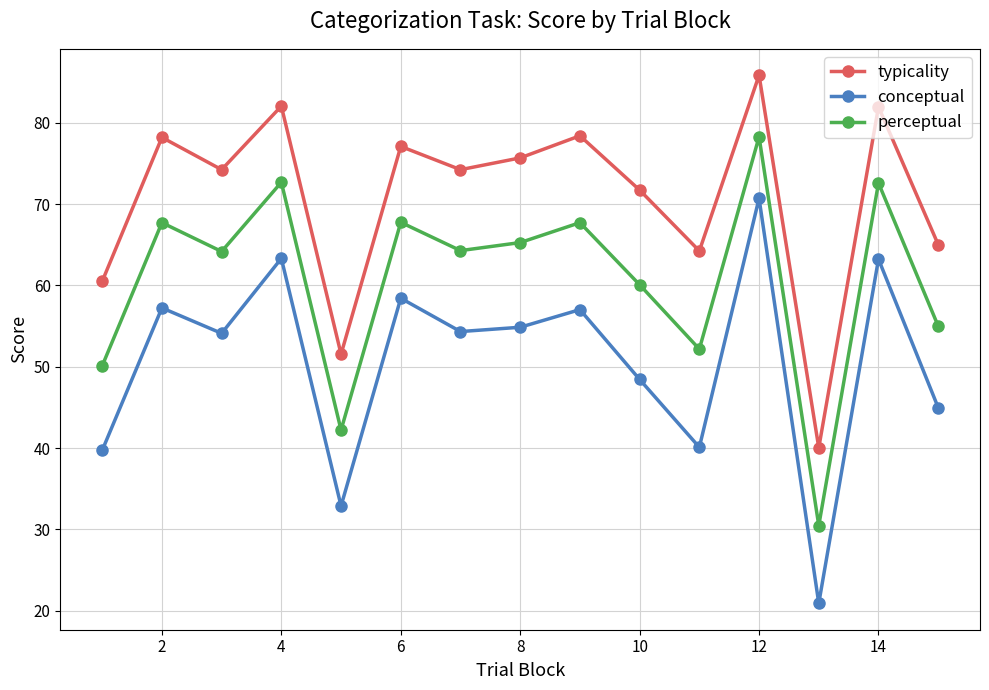

How many data points does each series have?

15